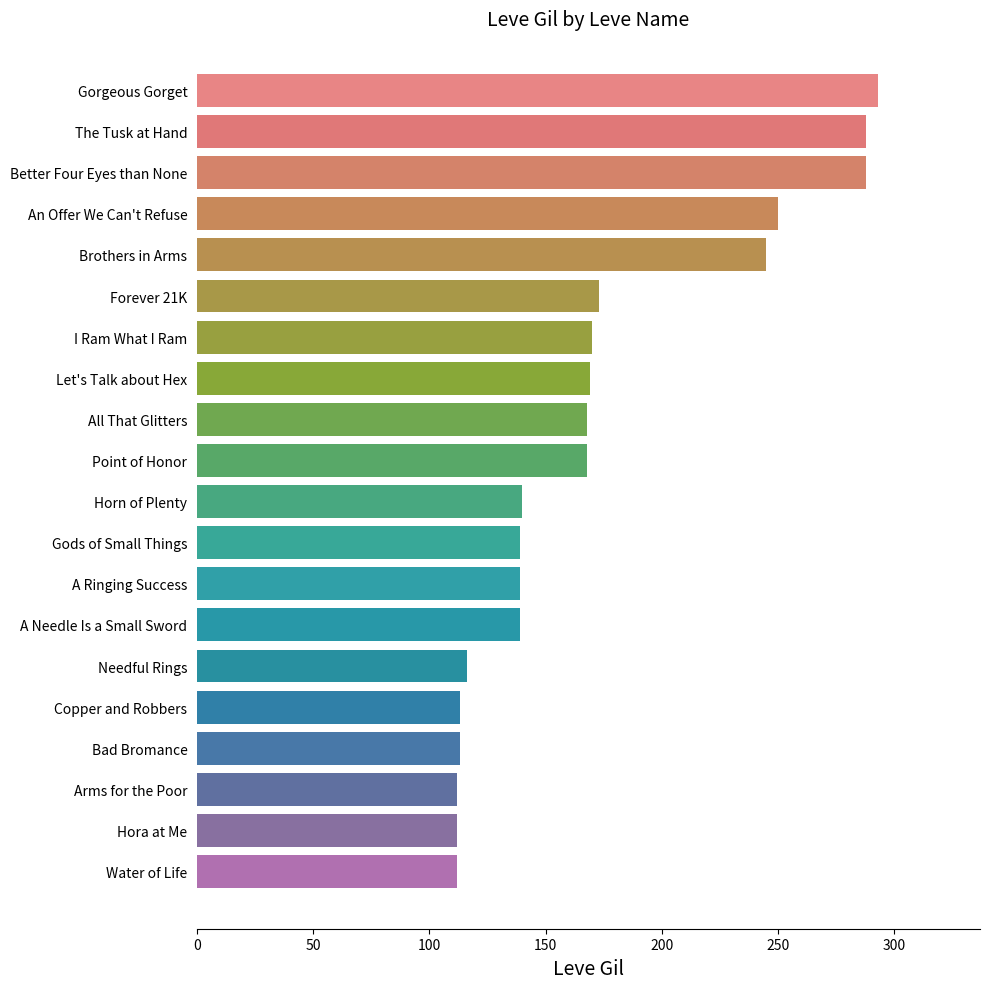

Which has a higher value, Copper and Robbers or Horn of Plenty?

Horn of Plenty